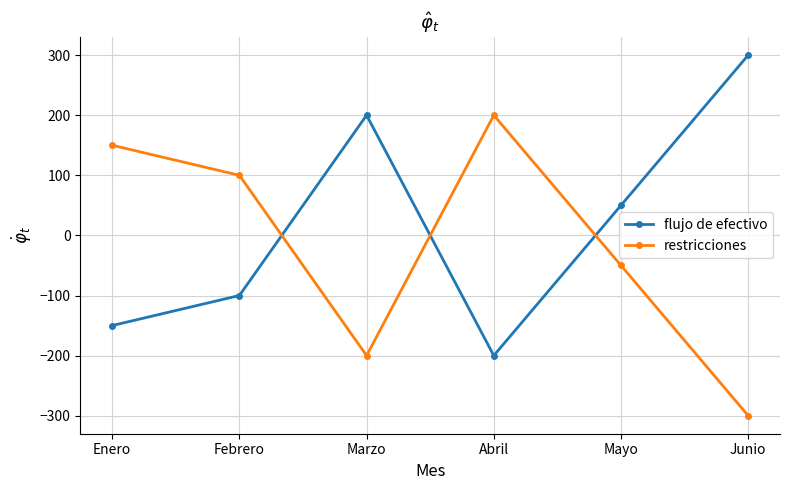

The restricciones series shows -300 at Junio. True or false?

True